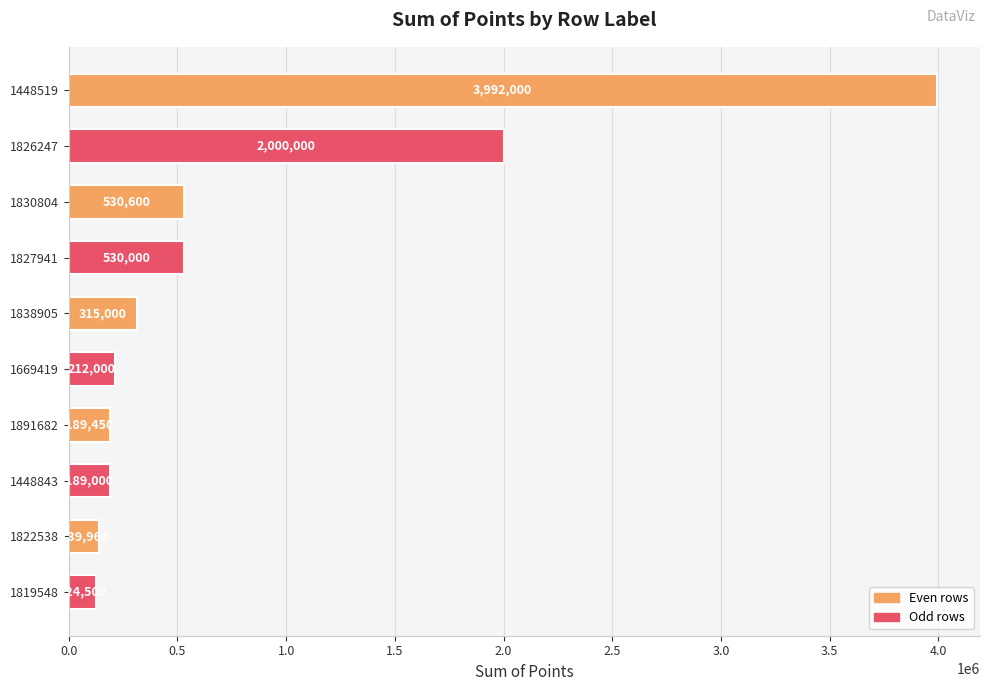

What is the difference between the maximum and minimum values?

3867500